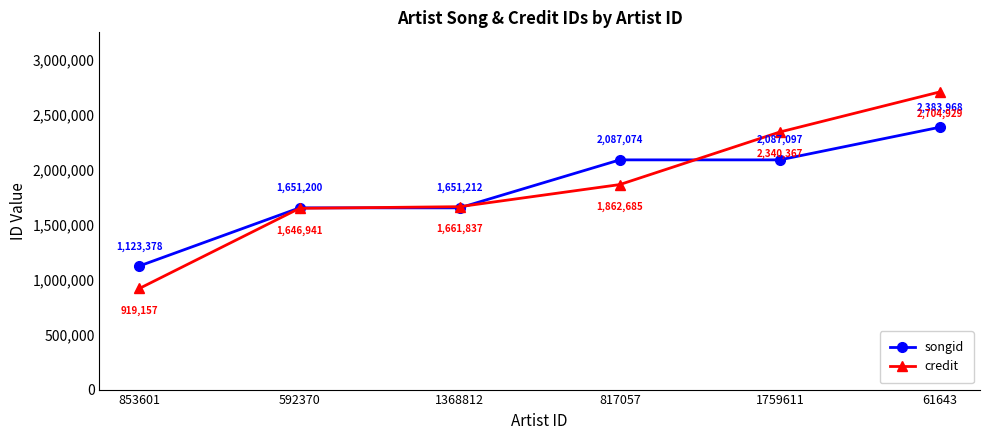

List the series in order of their overall mean, highest first.

credit, songid